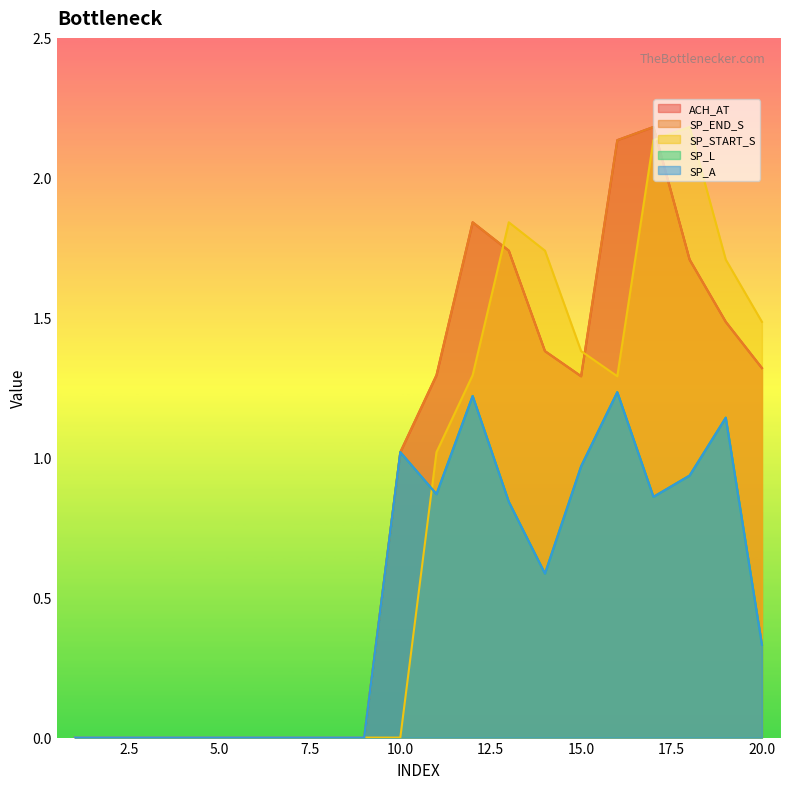

Reading left to right, extract all data points from this chart.

ACH_AT: 0.0	0.0	0.0	0.0	0.0	0.0	0.0	0.0	0.0	1.0	1.3	1.8	1.7	1.4	1.3	2.1	2.2	1.7	1.5	1.3
SP_END_S: 0.0	0.0	0.0	0.0	0.0	0.0	0.0	0.0	0.0	1.0	1.3	1.8	1.7	1.4	1.3	2.1	2.2	1.7	1.5	1.3
SP_START_S: 0.0	0.0	0.0	0.0	0.0	0.0	0.0	0.0	0.0	0.0	1.0	1.3	1.8	1.7	1.4	1.3	2.1	2.2	1.7	1.5
SP_L: 0.0	0.0	0.0	0.0	0.0	0.0	0.0	0.0	0.0	1.0	0.9	1.2	0.8	0.6	1.0	1.2	0.9	0.9	1.1	0.3
SP_A: 0.0	0.0	0.0	0.0	0.0	0.0	0.0	0.0	0.0	1.0	0.9	1.2	0.8	0.6	1.0	1.2	0.9	0.9	1.1	0.3